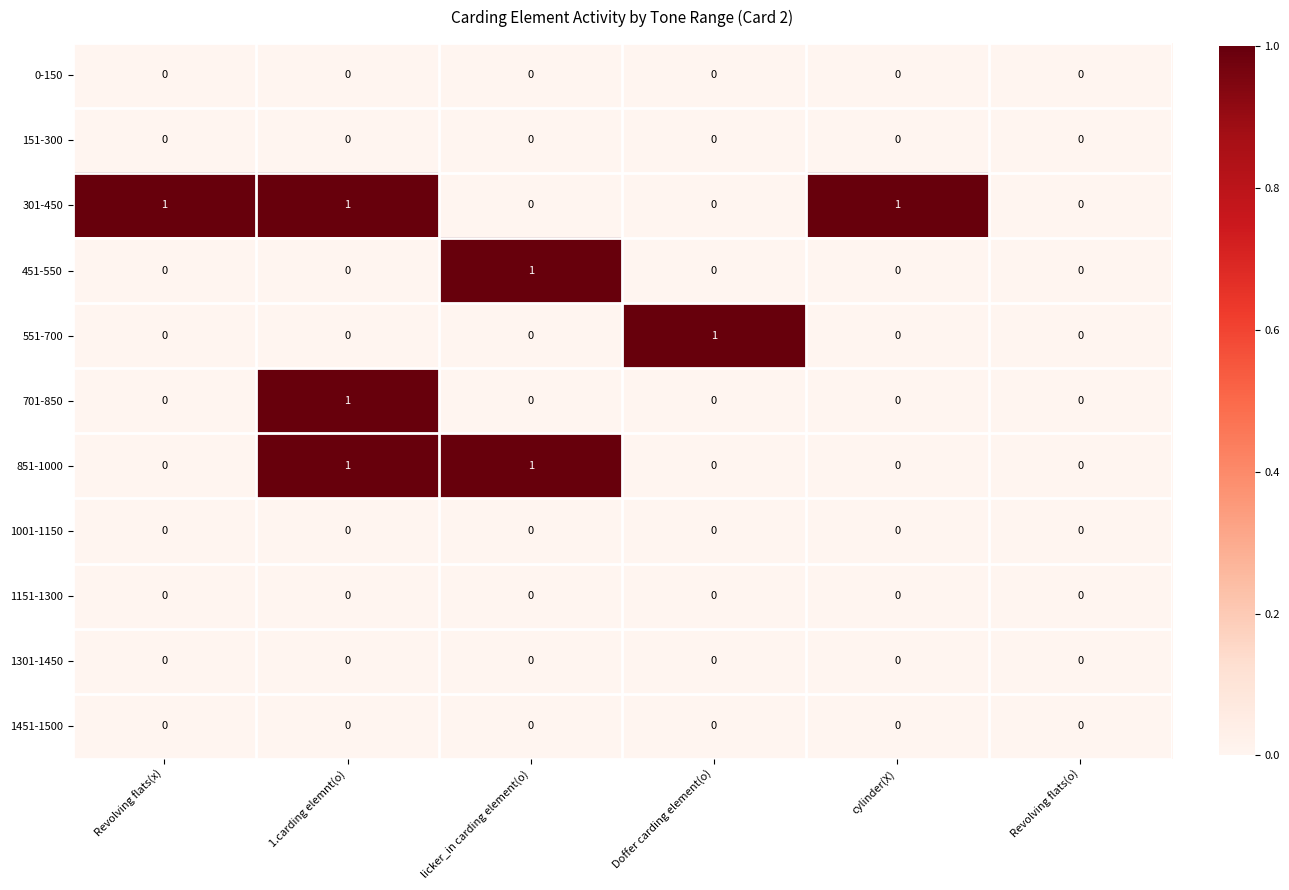

At which category is the sum across all series the highest?

1.carding elemnt(o)